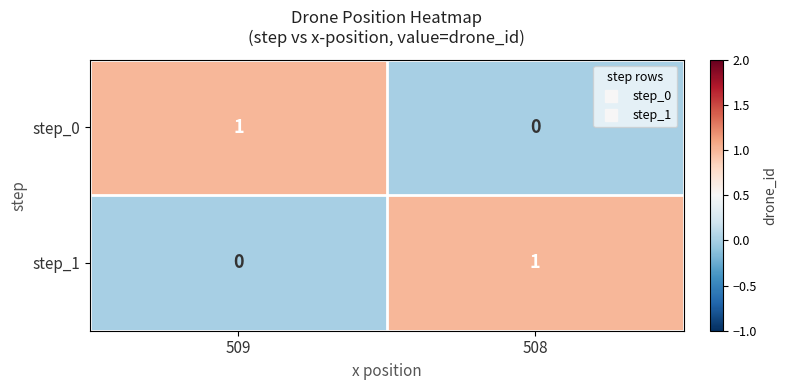

Which category has the lowest value in the step_0 series?

508